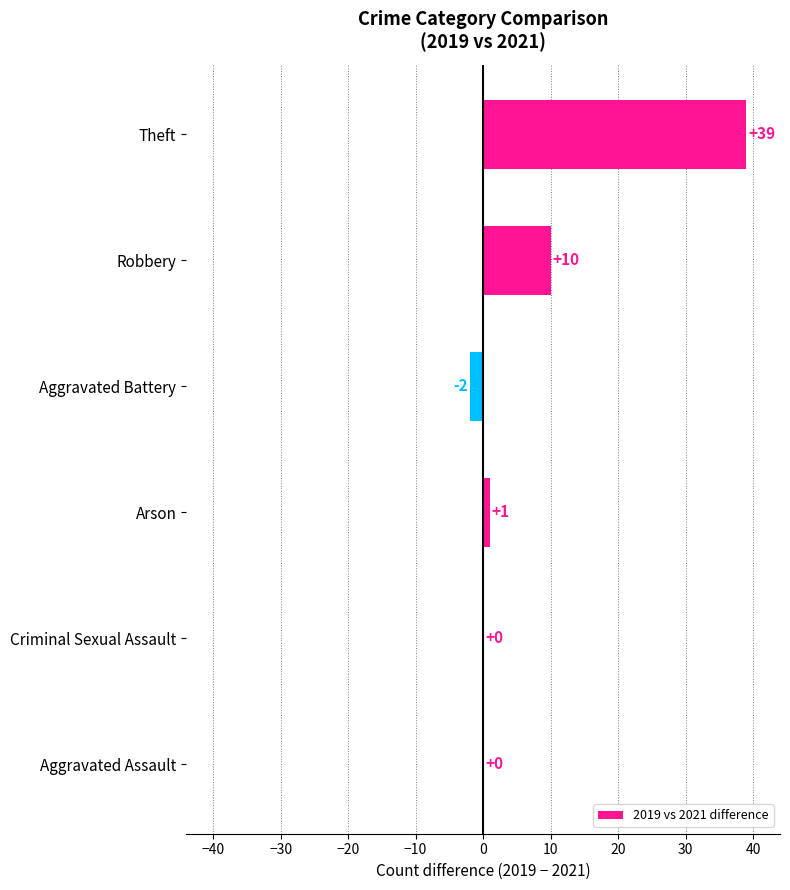

What is the greatest value displayed?

39